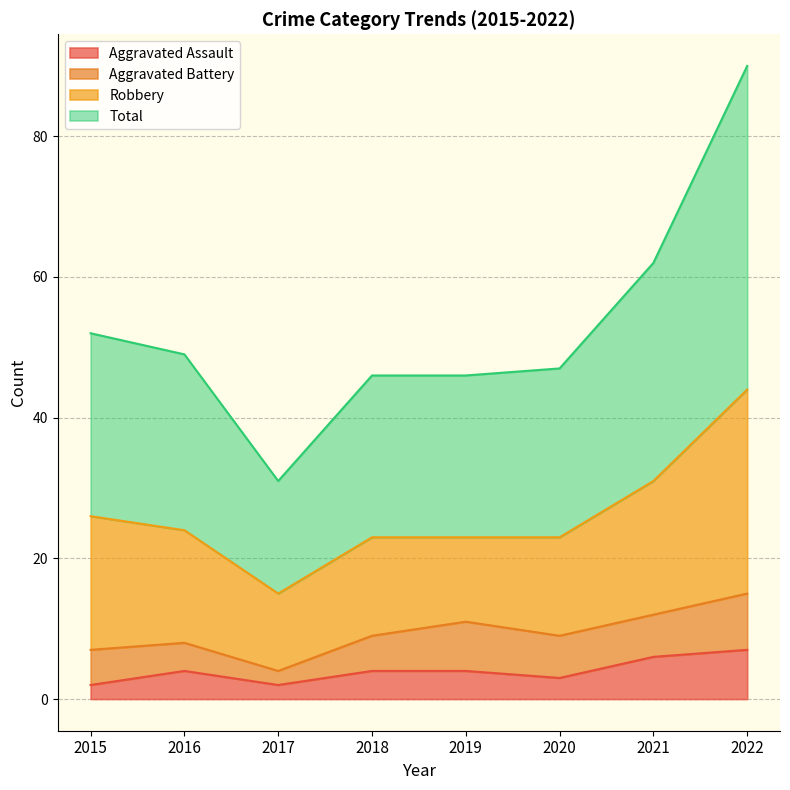

Between 2015 and 2019, which series saw the biggest shift?

Total